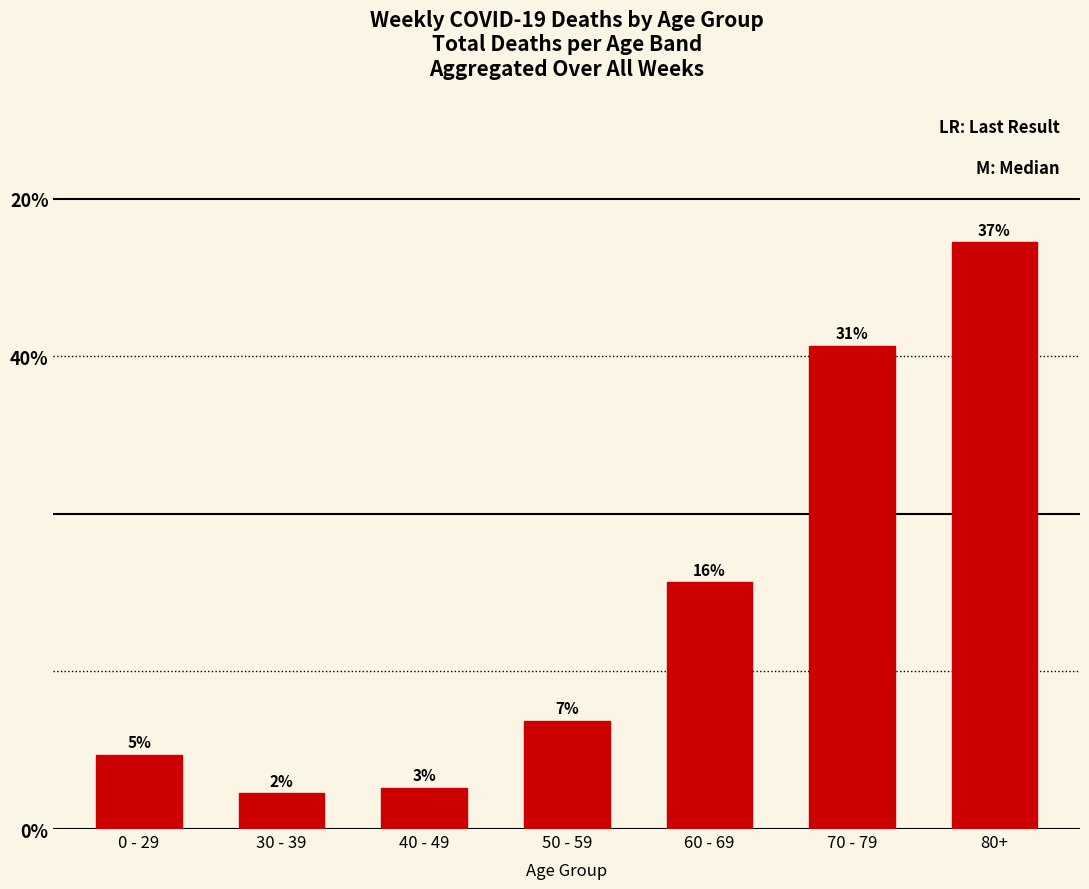

Approximately how many times larger is the value at 80+ compared to 60 - 69?

2.4